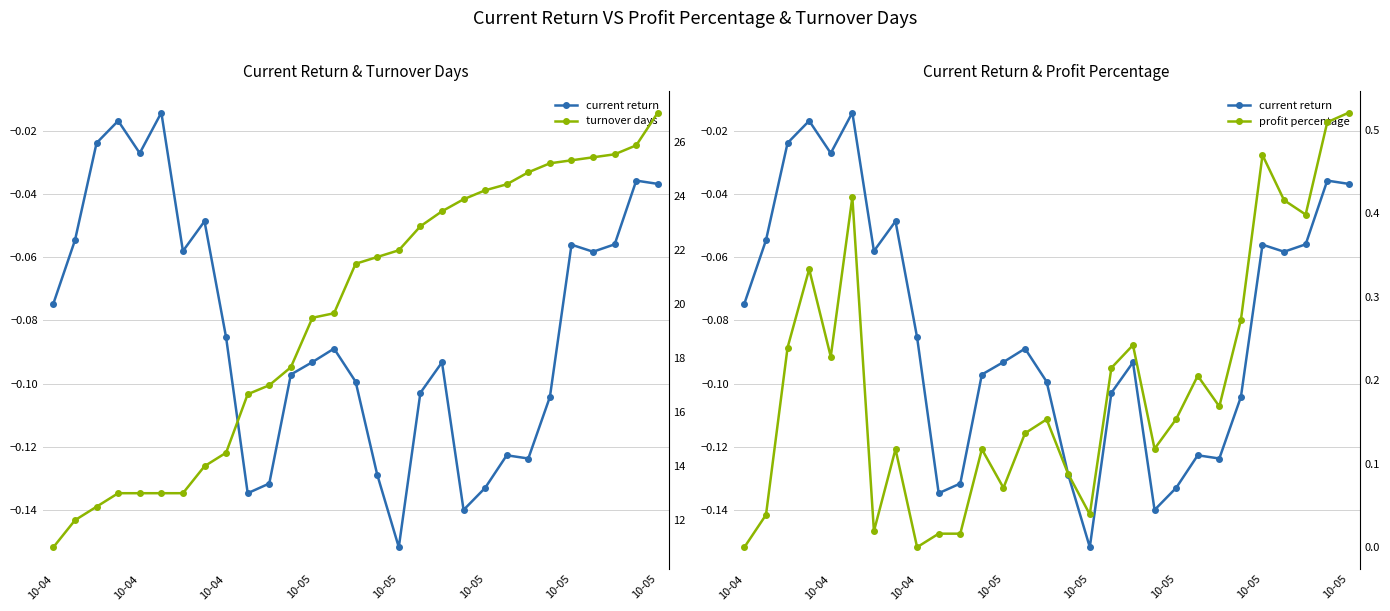

Is the value of profit percentage at 10 greater than the value of turnover days at 13?

No